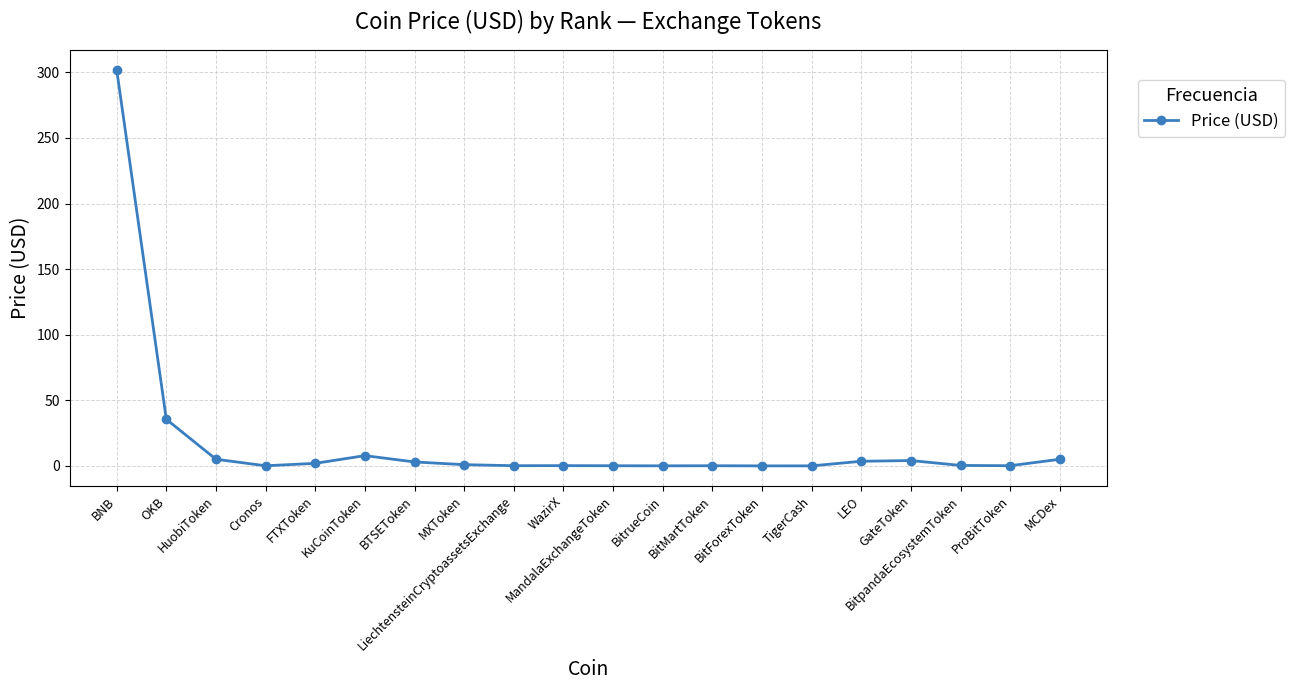

Count the number of data series in this chart.

1